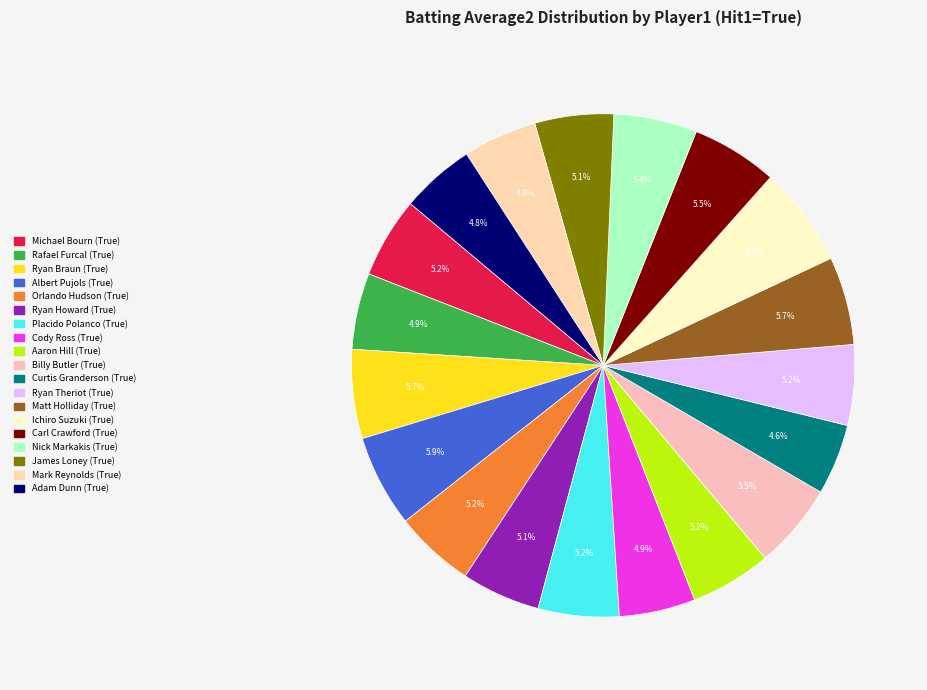

Rank the categories by value from highest to lowest.

Ichiro Suzuki (True), Albert Pujols (True), Ryan Braun (True), Matt Holliday (True), Carl Crawford (True), Billy Butler (True), Nick Markakis (True), Aaron Hill (True), Michael Bourn (True), Placido Polanco (True), Ryan Theriot (True), Orlando Hudson (True), Ryan Howard (True), James Loney (True), Rafael Furcal (True), Cody Ross (True), Mark Reynolds (True), Adam Dunn (True), Curtis Granderson (True)